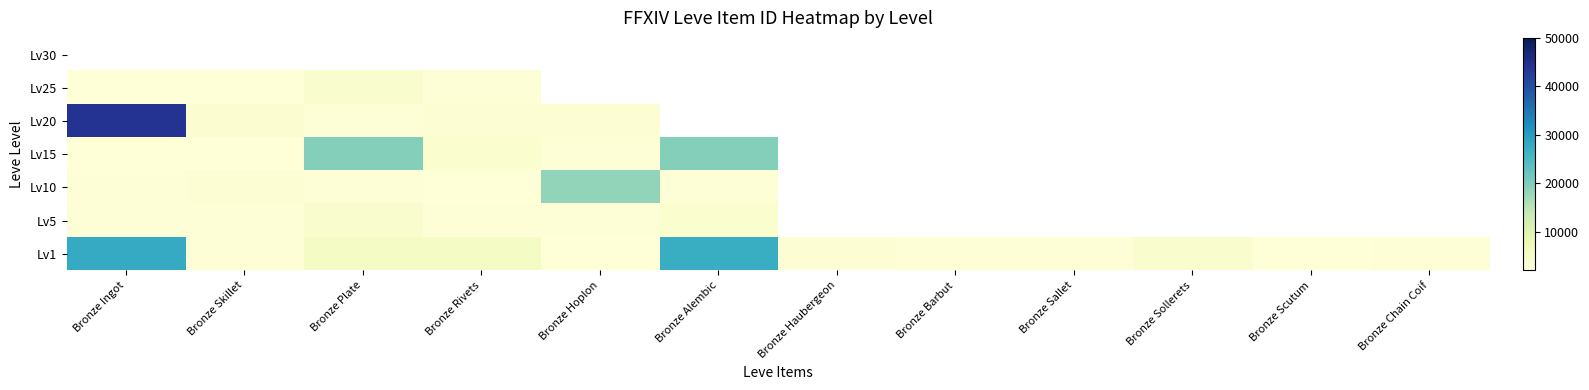

What is the minimum value shown in the chart?

2226.0